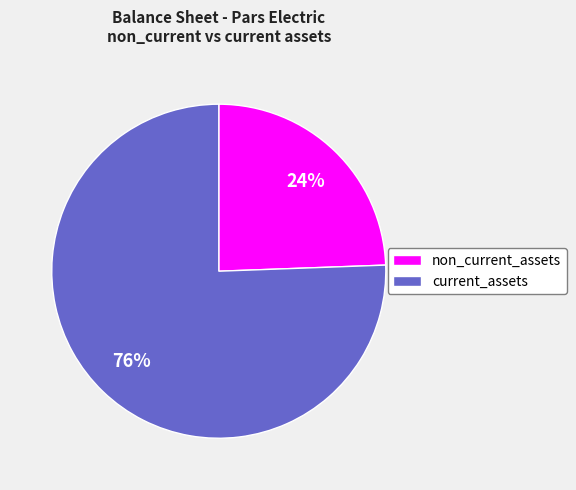

Is there any slice that represents more than half of the pie?

Yes